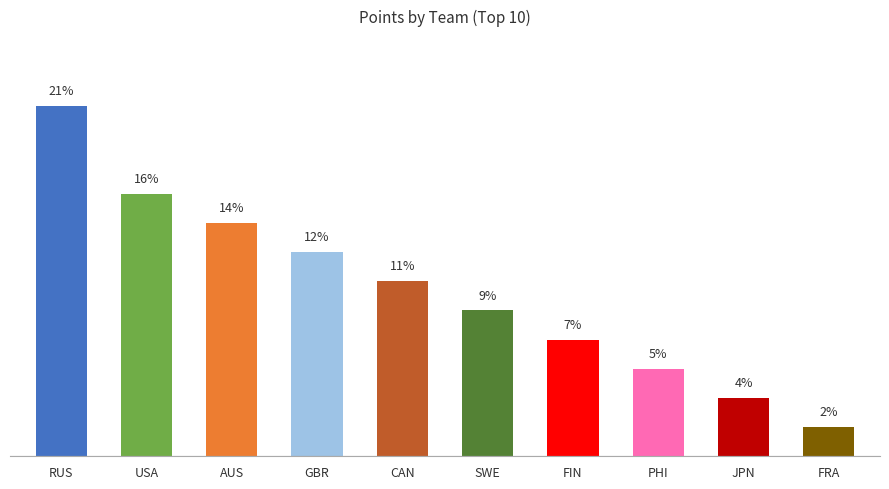

What is the label of the 6th bar from the right?

CAN